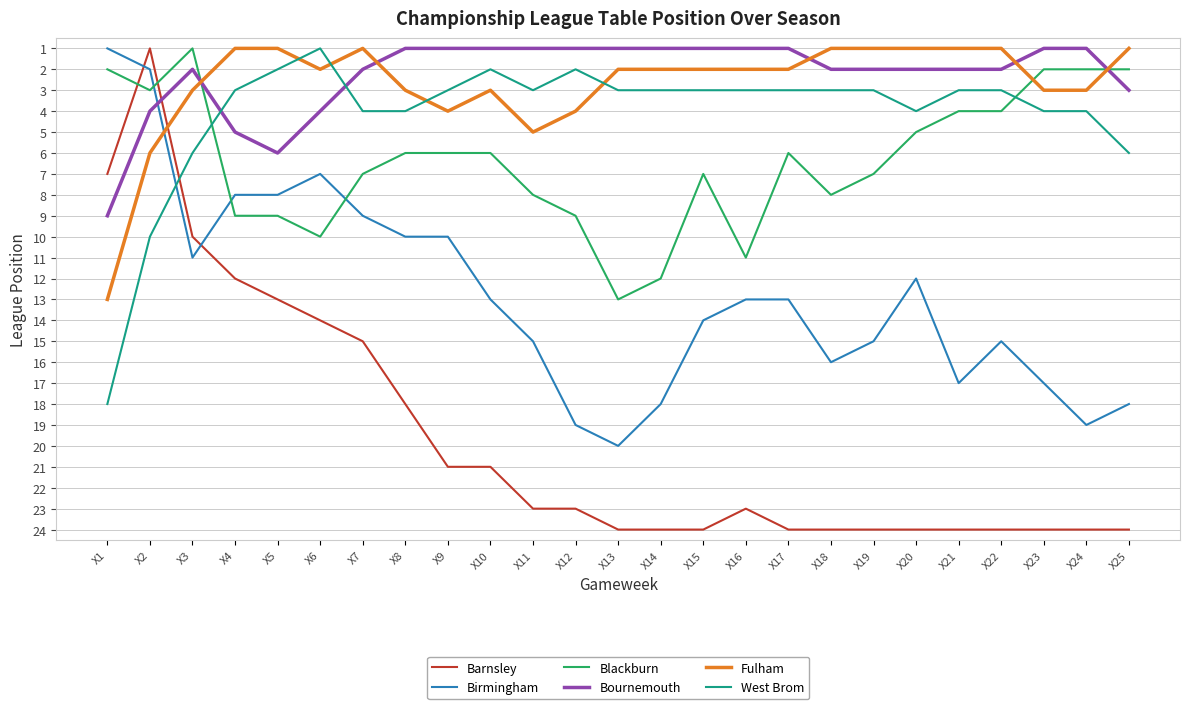

Which series has the largest range (max minus min)?

Barnsley